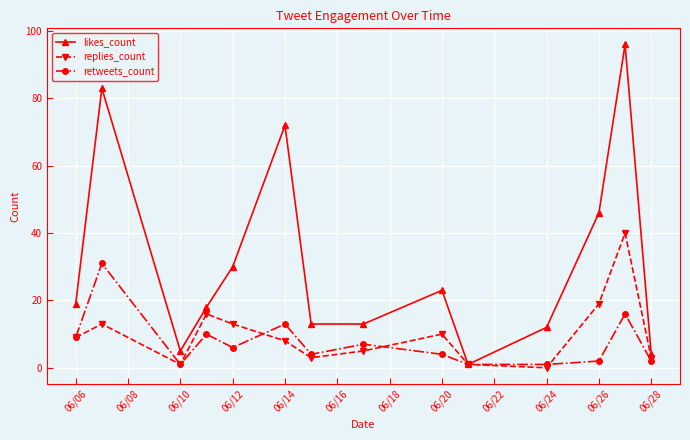

At how many categories does at least one series exceed 50?

3